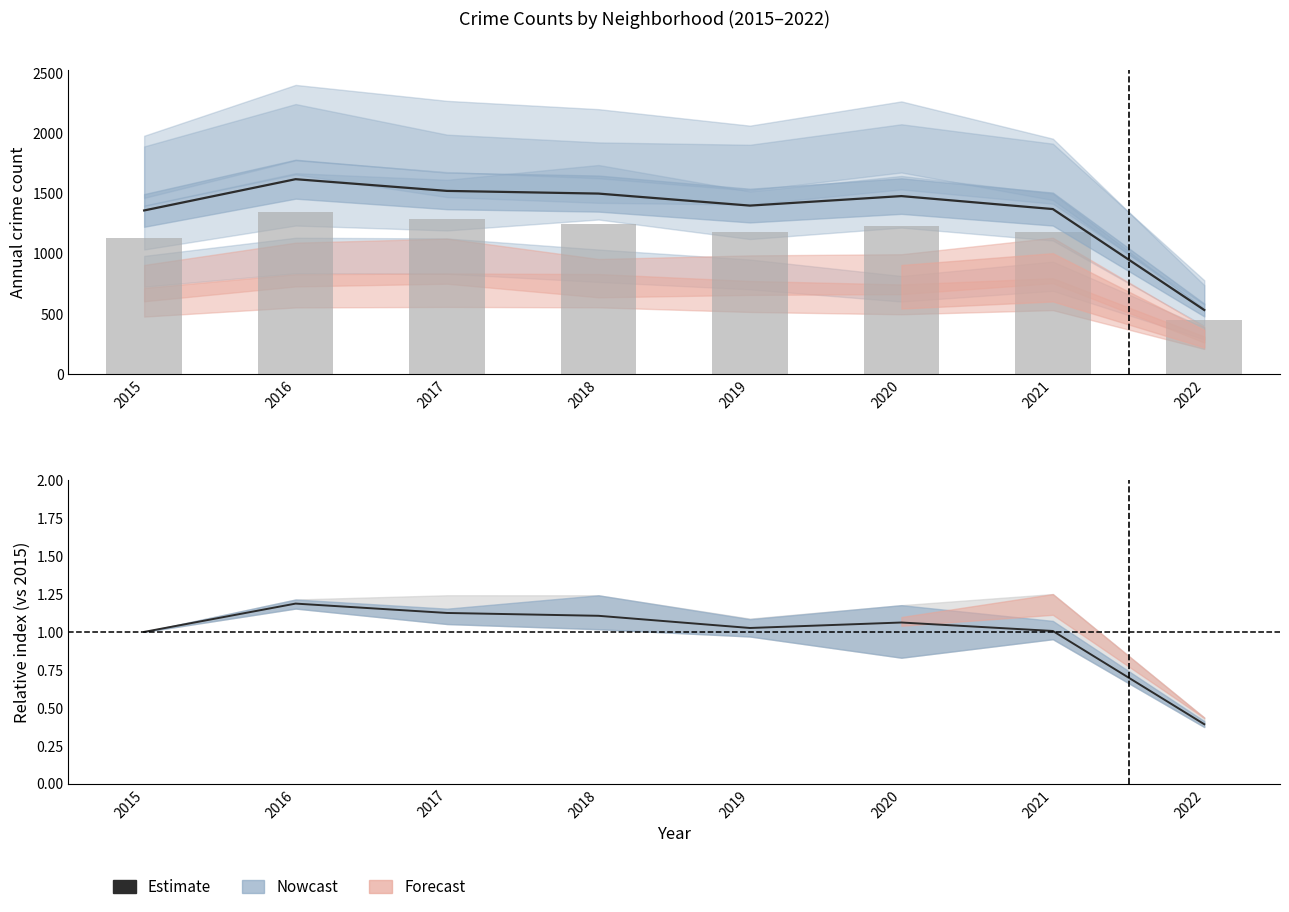

True or false: the data shows 1397.2 at 2019.

True